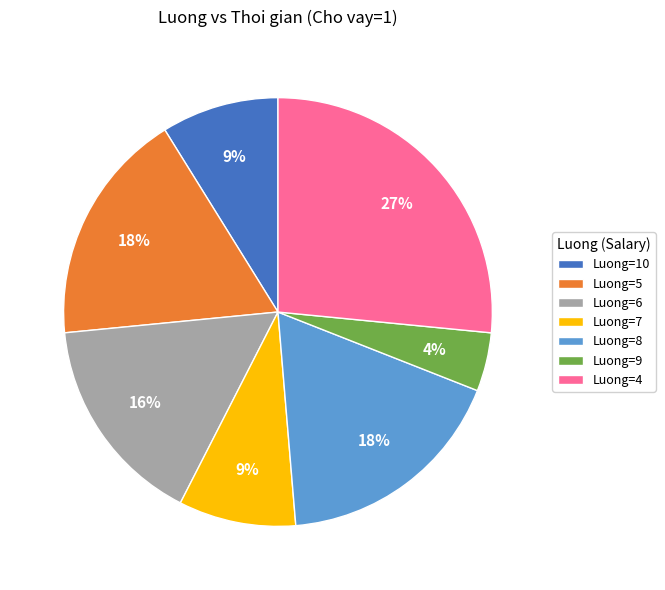

Combined, do Luong=7 and Luong=5 account for over 50%?

No